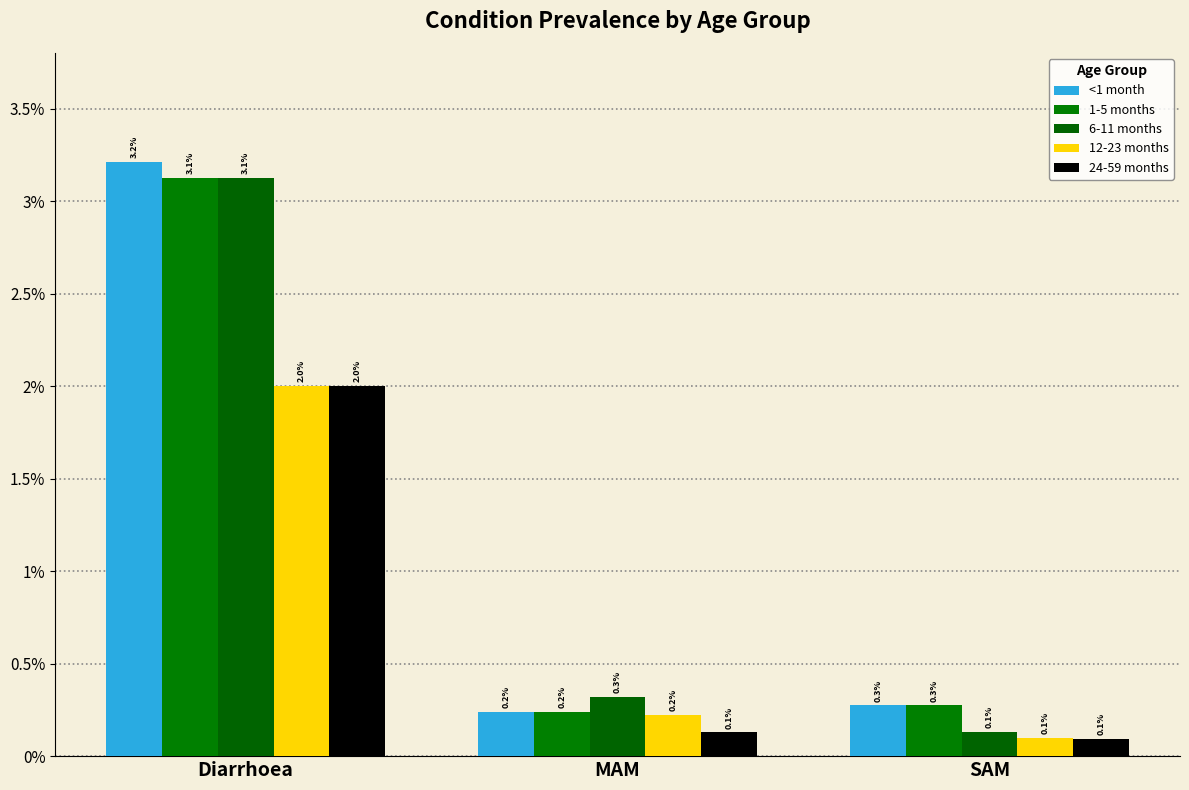

What is the spread (max minus min) of values at Diarrhoea?

1.2